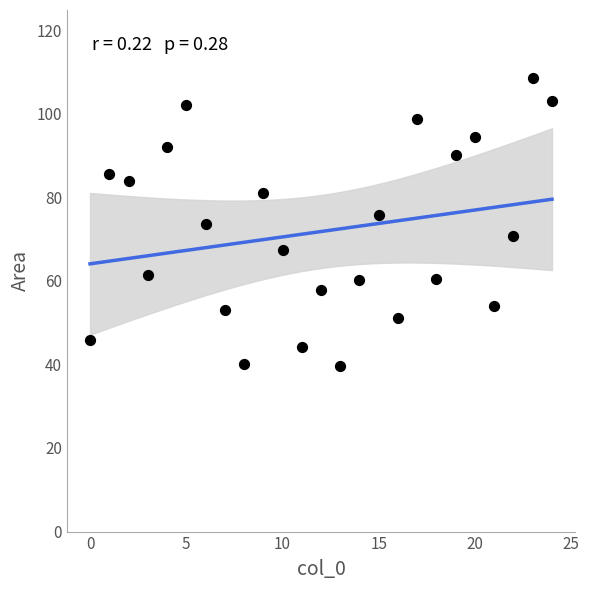

What is the range of Y values (max minus min)?

68.8